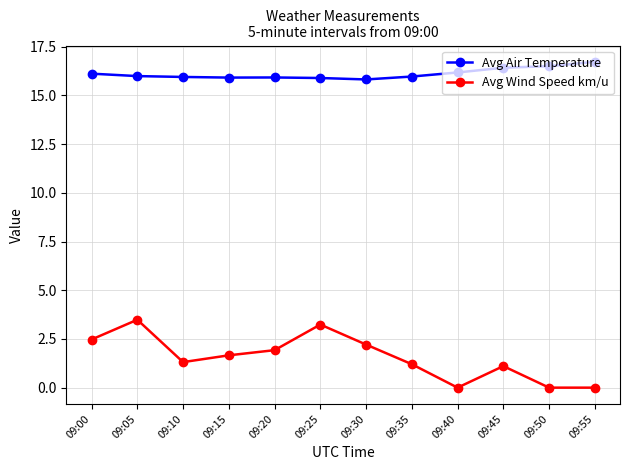

List the series in order of their overall mean, highest first.

Avg Air Temperature, Avg Wind Speed km/u